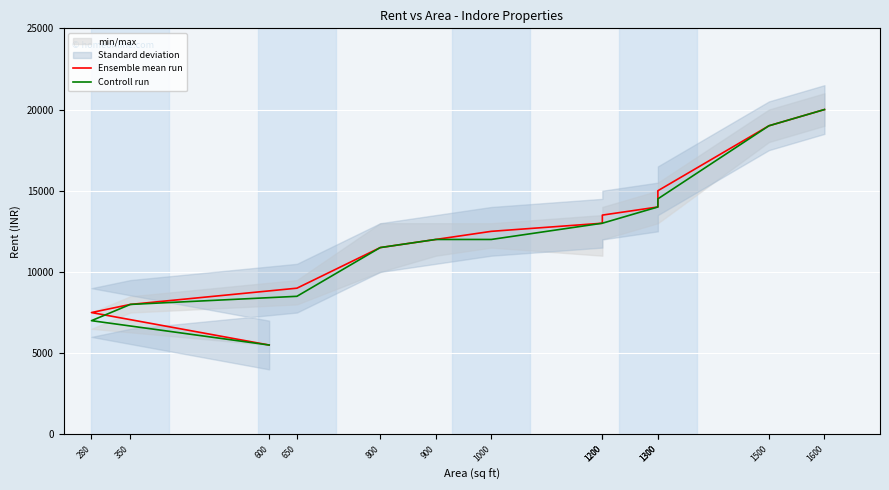

Is the value of Ensemble mean run at 600 greater than the value of Controll run at 650?

No